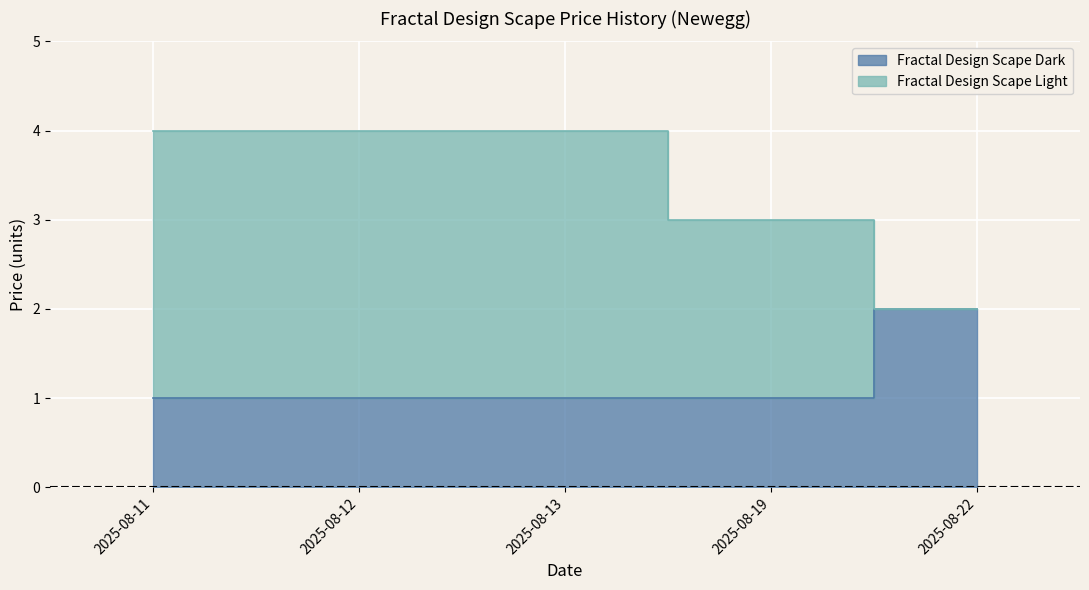

Which category has the highest value across all series?

2025-08-11